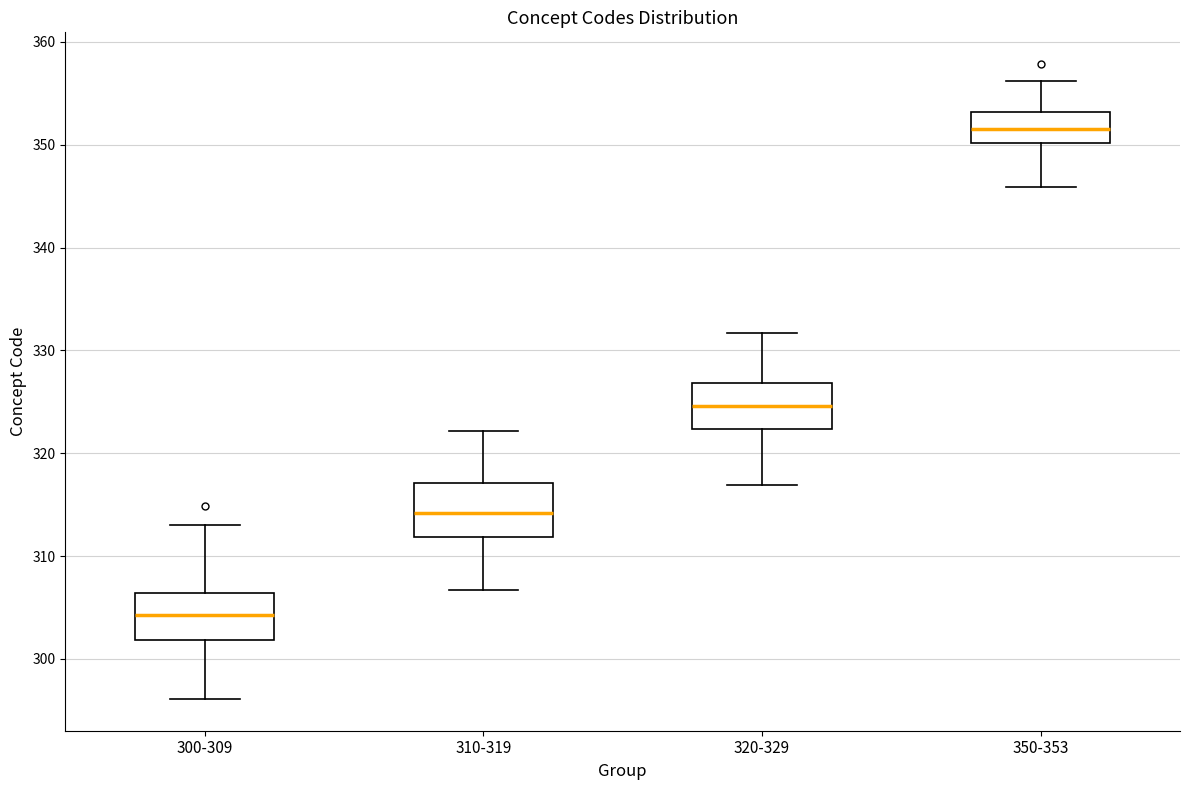

Reading left to right, read every box against the y-axis: the position of its median line, the range the box covers, and the ends of its whiskers. The values are not printed on the chart, so give them approximately, as read against the axis.

300-309: median 304, box 302 to 306, whiskers 296 to 313
310-319: median 314, box 312 to 317, whiskers 307 to 322
320-329: median 325, box 322 to 327, whiskers 317 to 332
350-353: median 351, box 350 to 353, whiskers 346 to 356